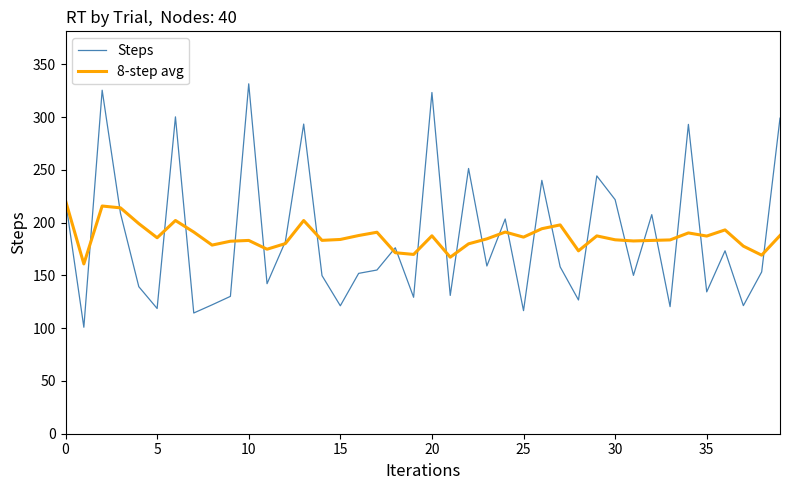

List the series in order of their peak value, lowest first.

8-step avg, Steps